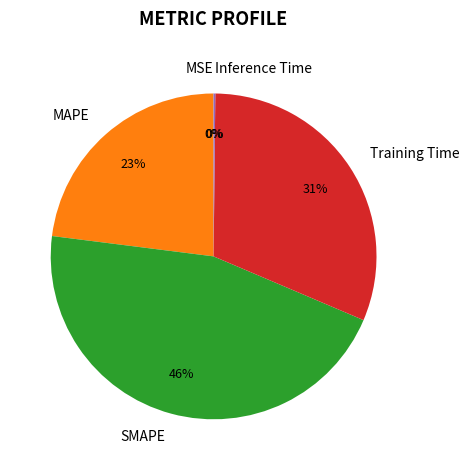

To the nearest percent, what is the difference between the MAPE and SMAPE slice percentages?

23%